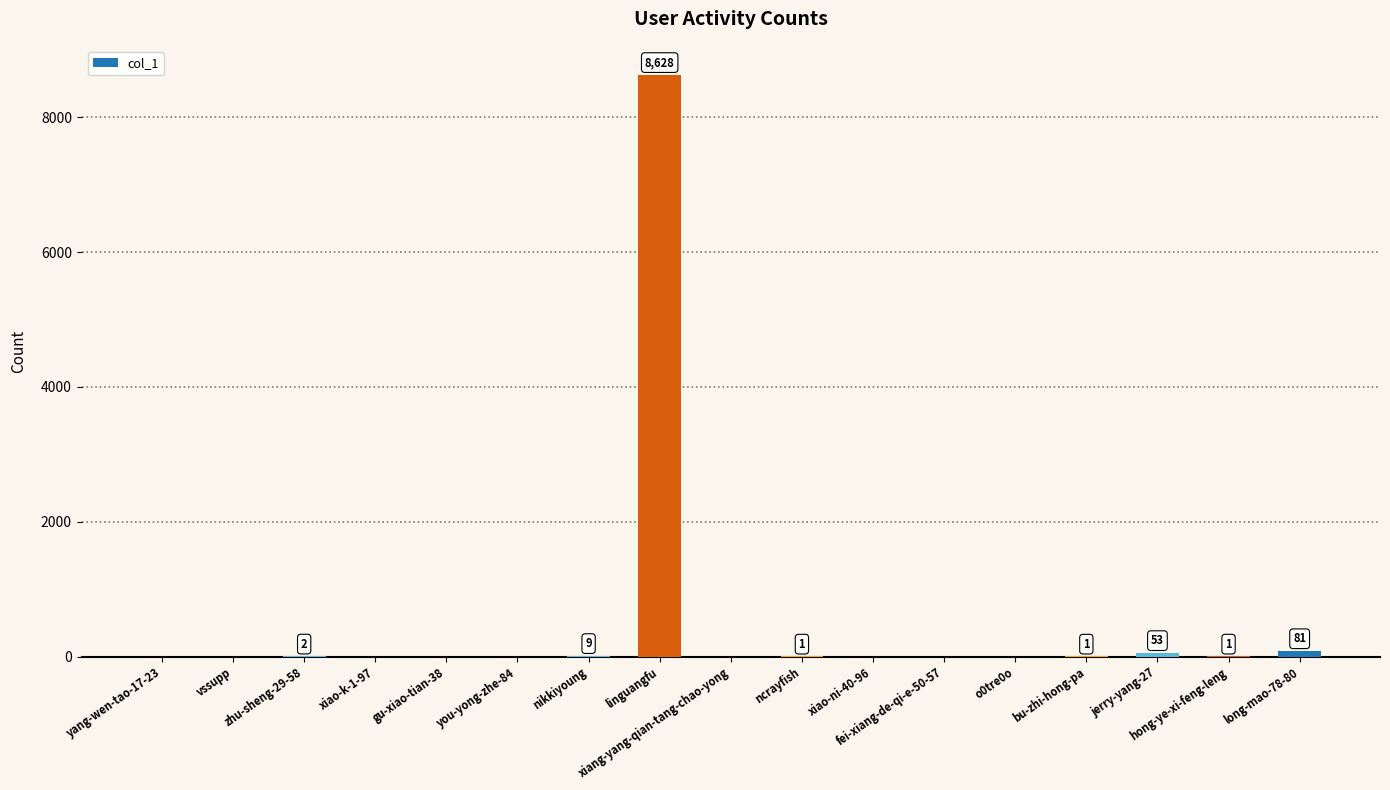

What is the greatest value displayed?

8628